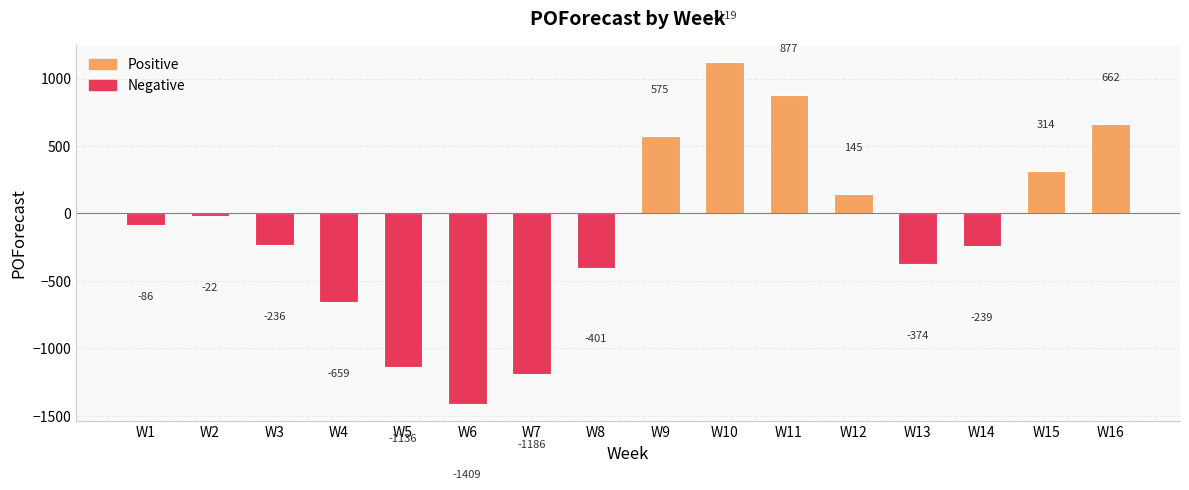

The value at W7 is -1186. True or false?

True